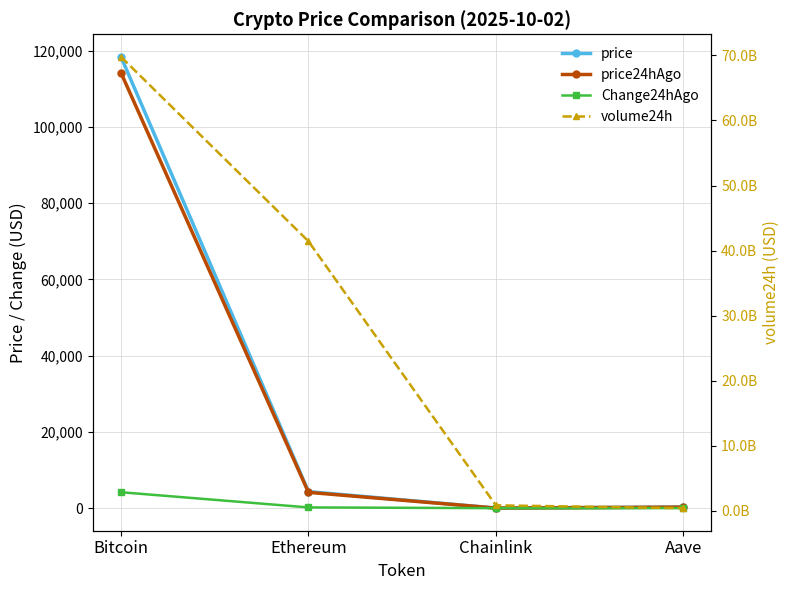

What is the spread (max minus min) of values at Chainlink?

864030914.7